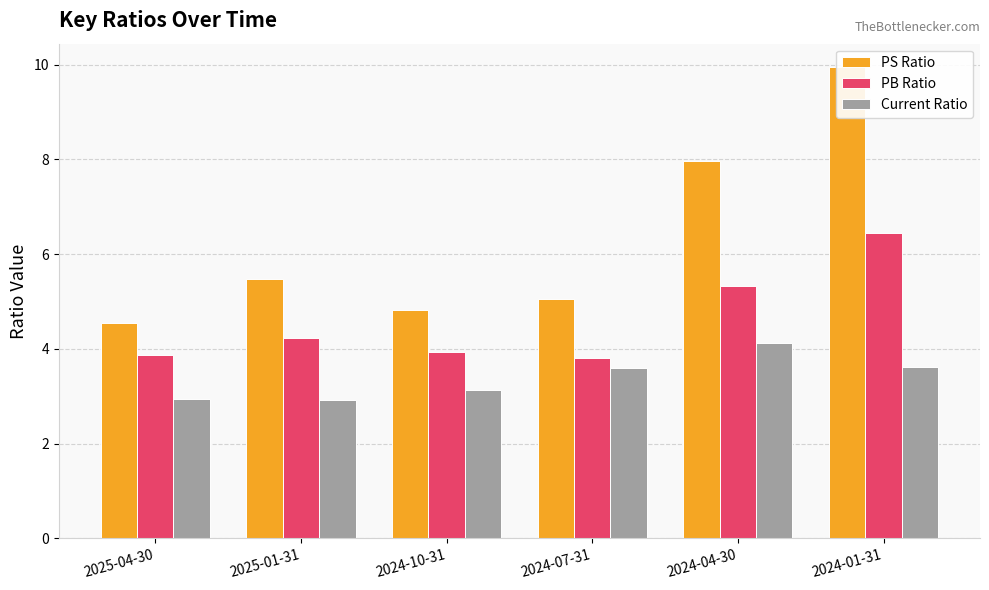

Reading right to left, transcribe all the data shown in this chart.

PS Ratio: 2024-01-31=9.9	2024-04-30=8.0	2024-07-31=5.0	2024-10-31=4.8	2025-01-31=5.5	2025-04-30=4.5
PB Ratio: 2024-01-31=6.5	2024-04-30=5.3	2024-07-31=3.8	2024-10-31=3.9	2025-01-31=4.2	2025-04-30=3.9
Current Ratio: 2024-01-31=3.6	2024-04-30=4.1	2024-07-31=3.6	2024-10-31=3.1	2025-01-31=2.9	2025-04-30=2.9